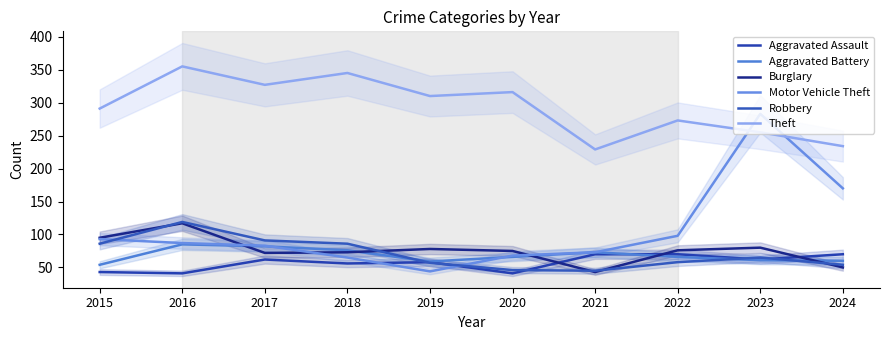

Which series has the widest spread of values?

Motor Vehicle Theft